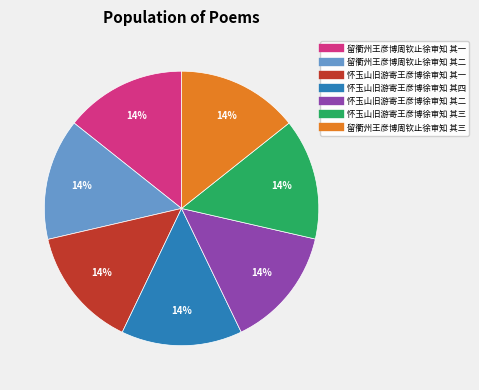

Is the sum of 留衢州王彦博周钦止徐审知 其二 and 怀玉山旧游寄王彦博徐审知 其三 greater than half?

No